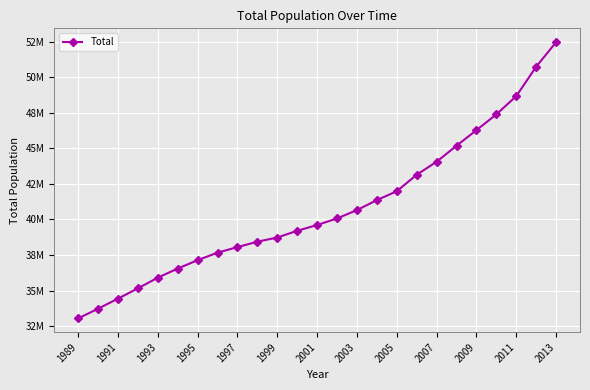

Is this an area chart (filled region under the line)?

No